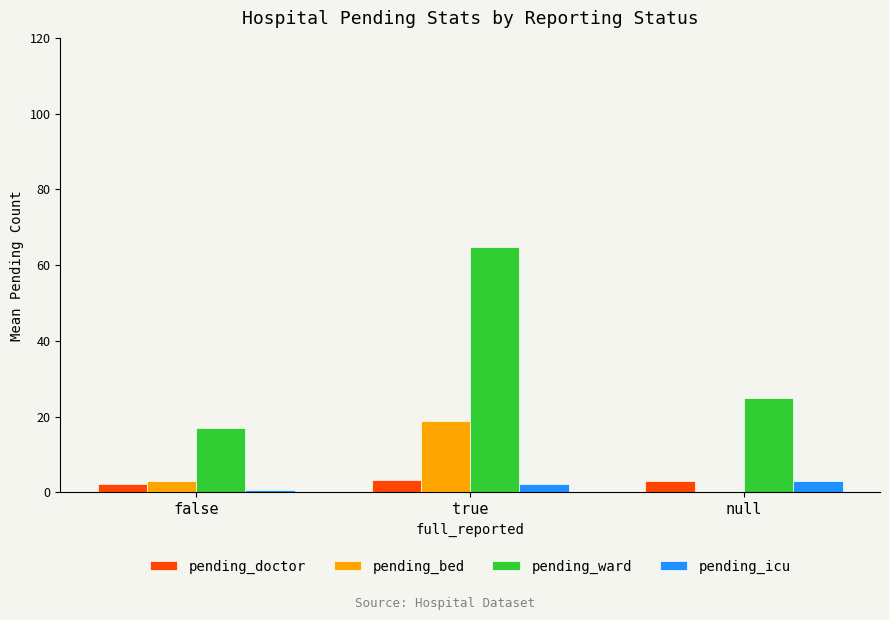

How many categories are shown in the chart?

3